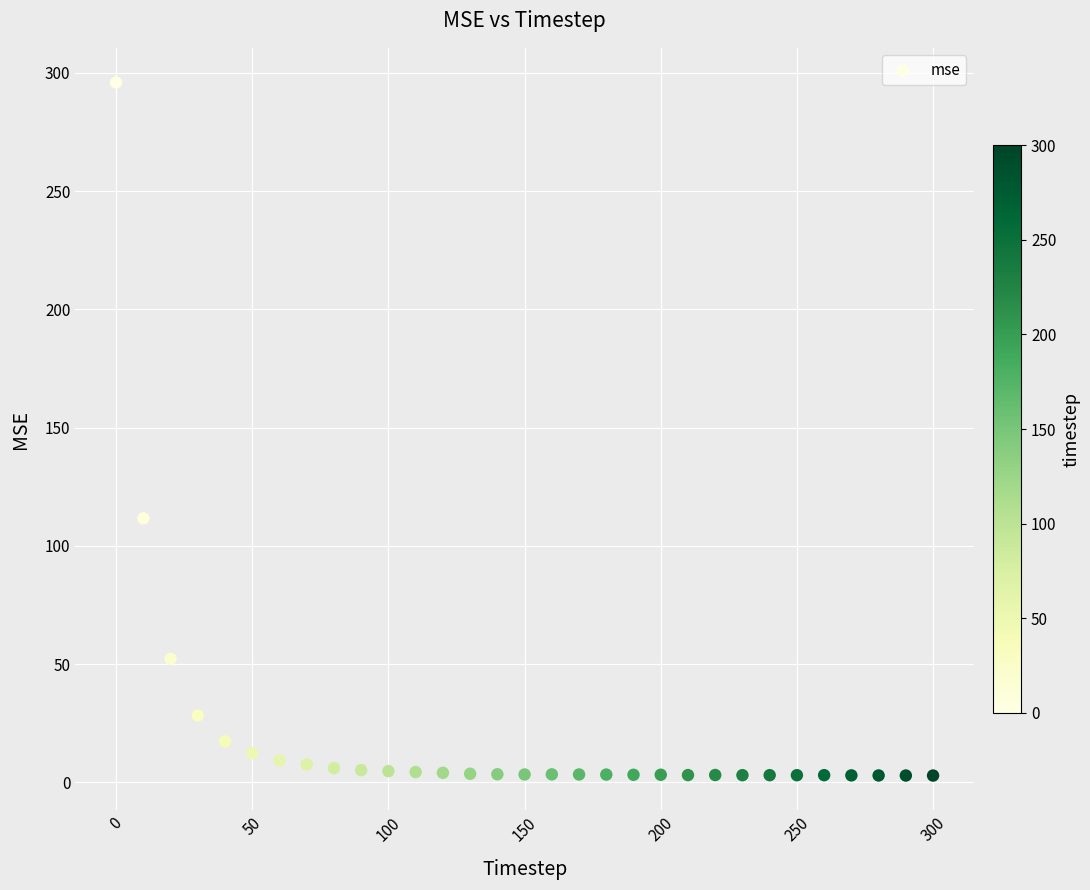

What is the range of X values (max minus min)?

300.0